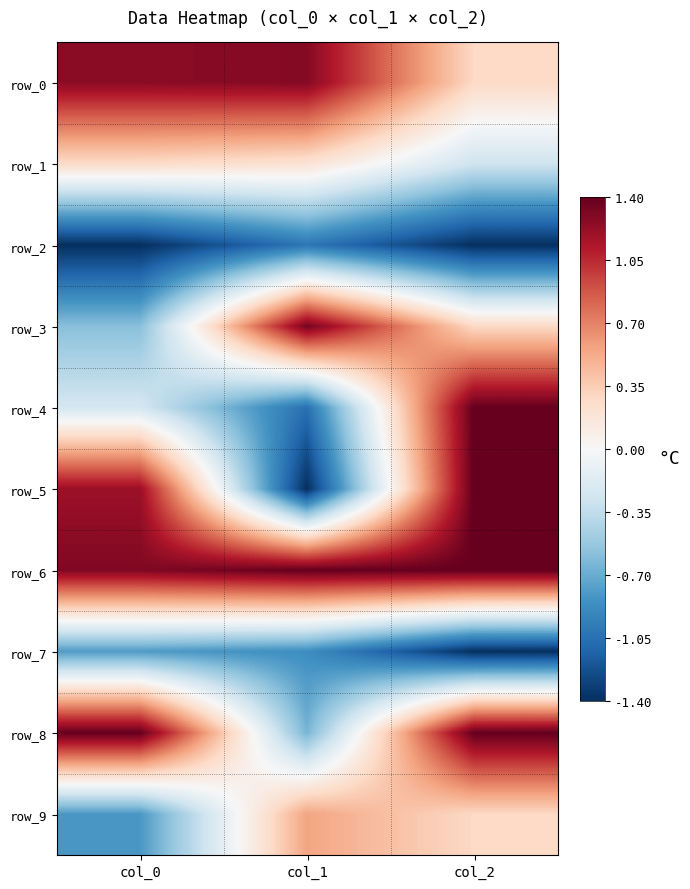

Between col_2 and col_0, which is larger?

col_0